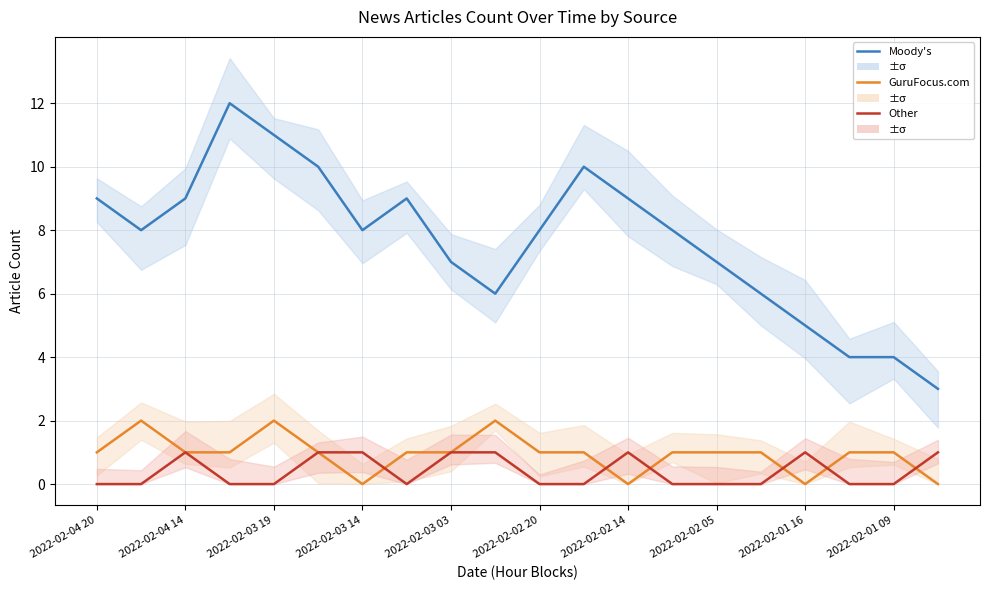

Which series has the widest spread of values?

Moody's